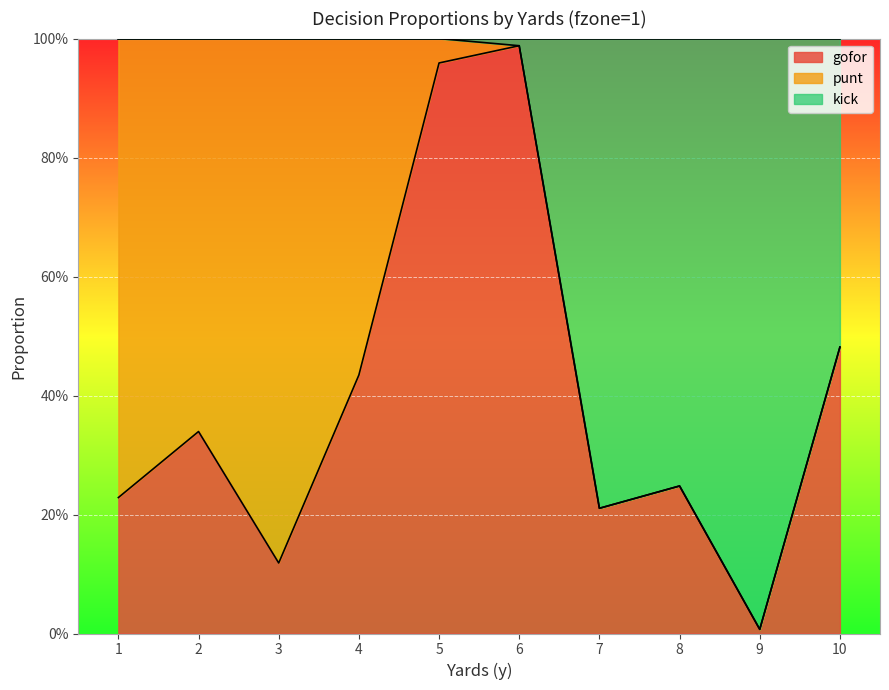

At which category is the sum across all series the highest?

6